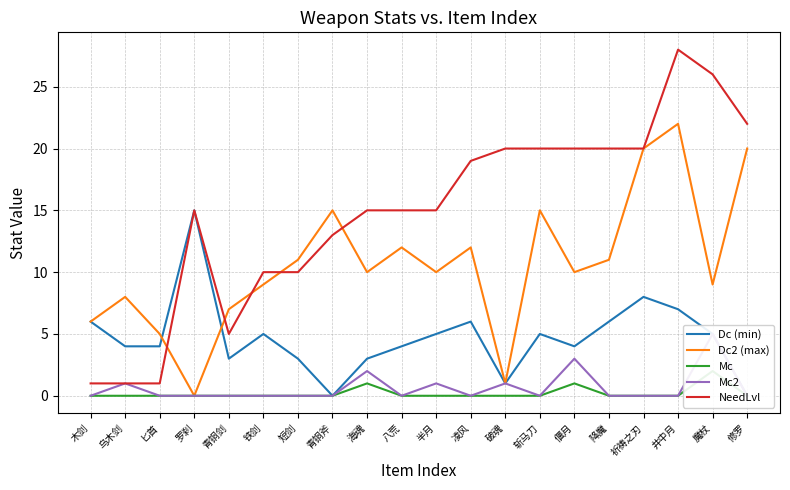

What is the spread (max minus min) of values at 海魂?

14